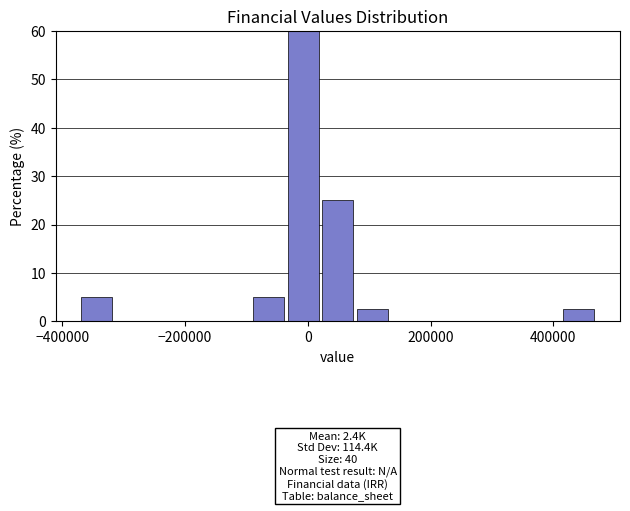

Around what value on the x-axis is the tallest bar? Give the approximate position of its centre, as read against the axis.

0